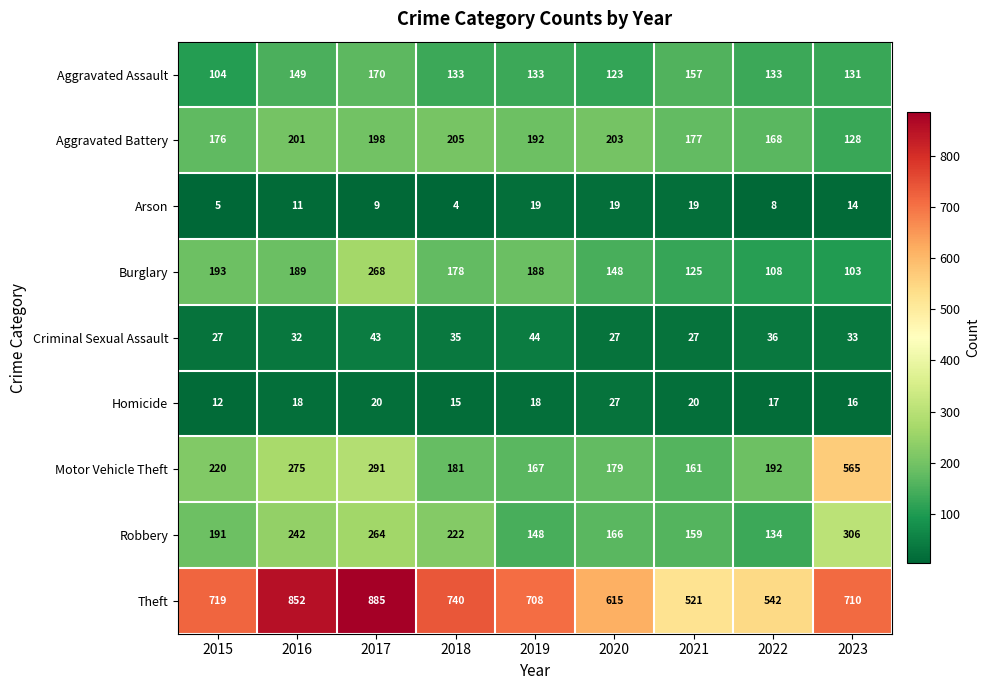

The Theft series shows 948 at 2022. True or false?

False